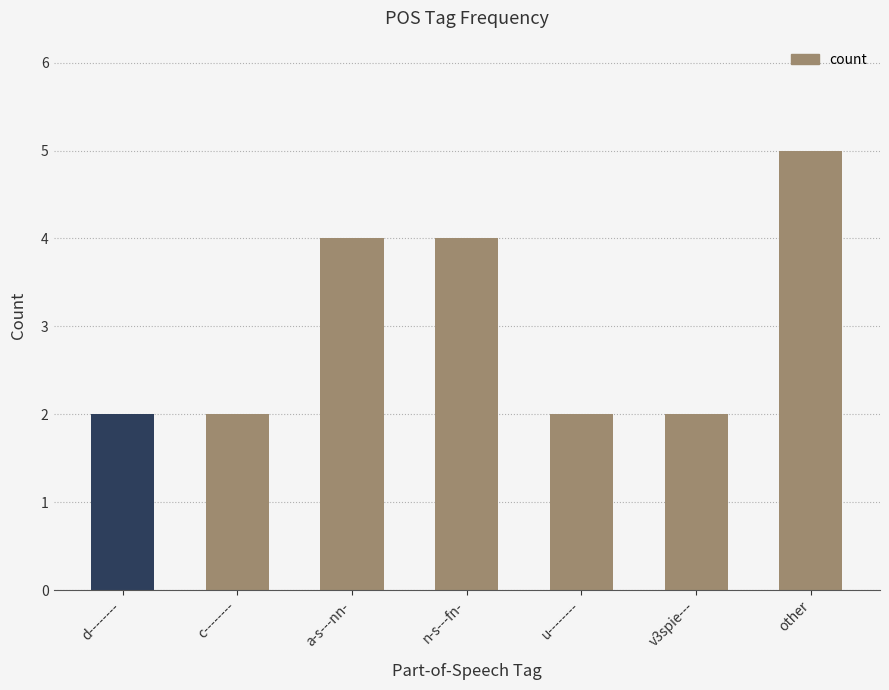

What is the difference between the maximum and minimum values?

3